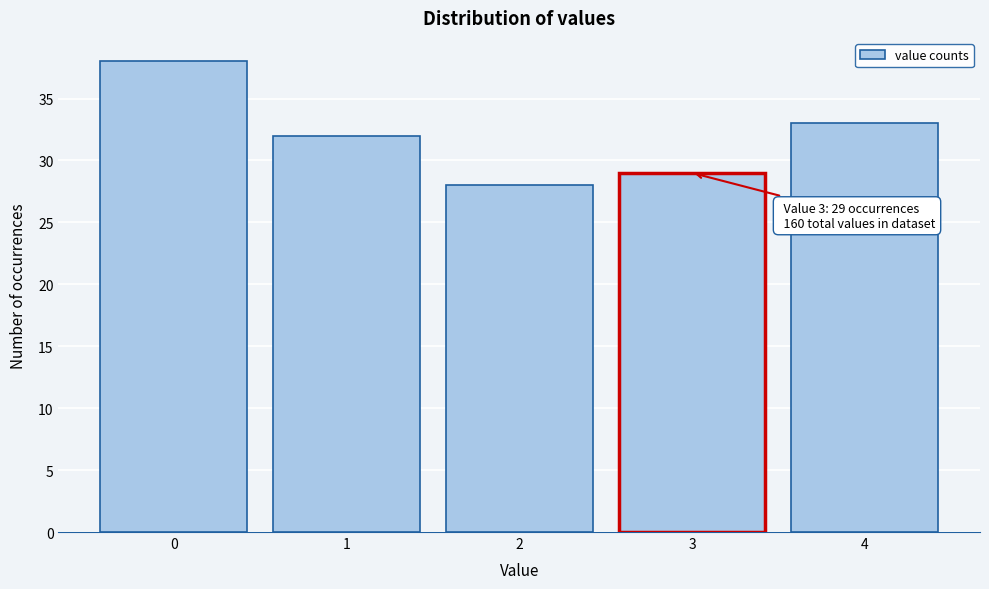

Reading left to right, extract all data points from this chart.

0=38	1=32	2=28	3=29	4=33